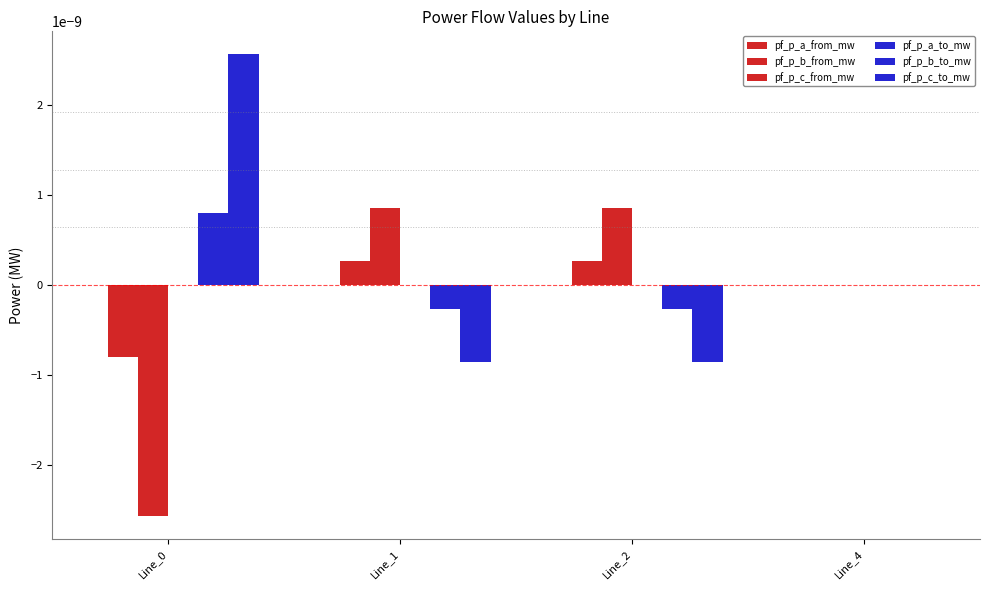

At which label does pf_p_c_from_mw reach its peak?

Line_2